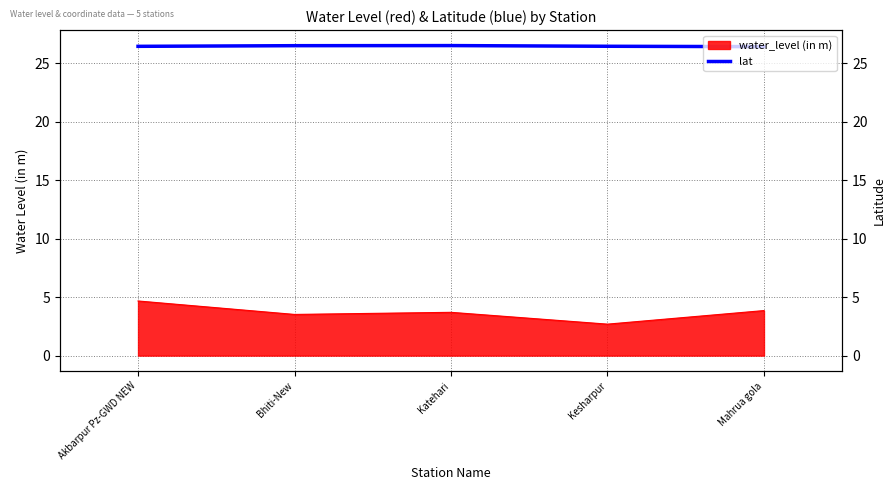

How many lines are shown in the chart?

1